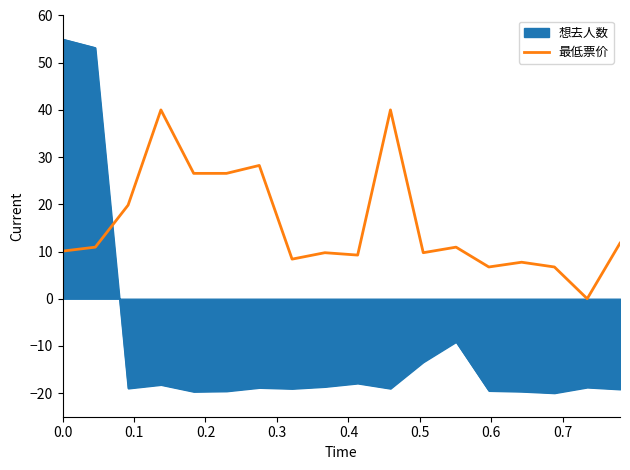

What is the maximum value shown in the chart?

55.0